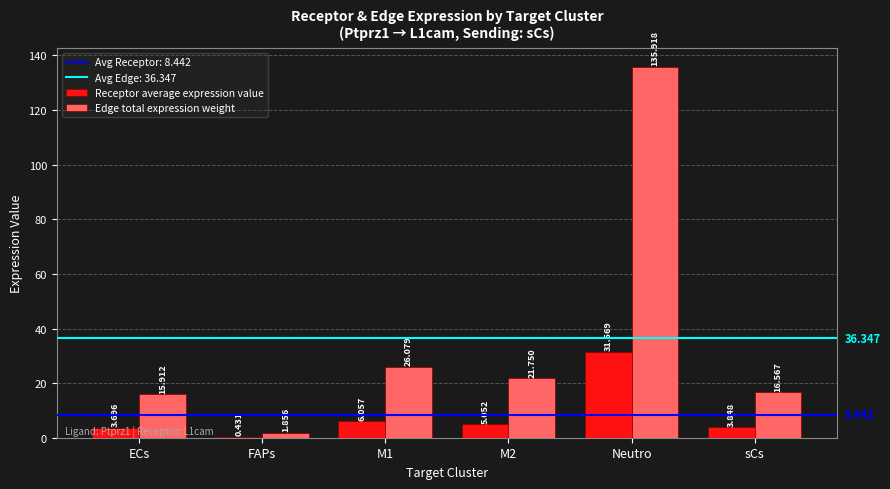

What is the sum of the Edge total expression weight values at M1 and sCs?

42.6